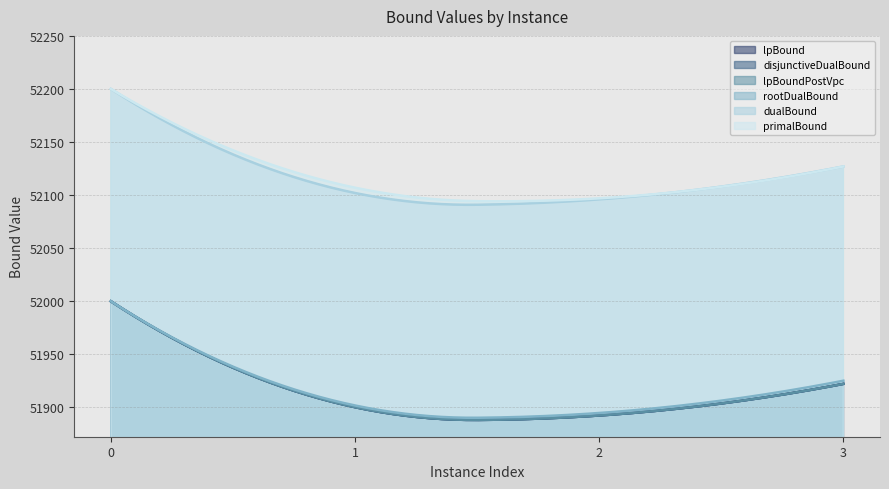

Which series has the widest spread of values?

lpBound